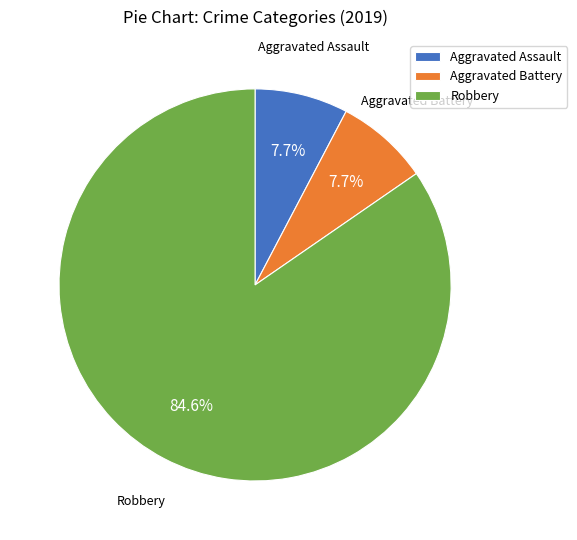

Is it true that Robbery is 92% of the pie?

False